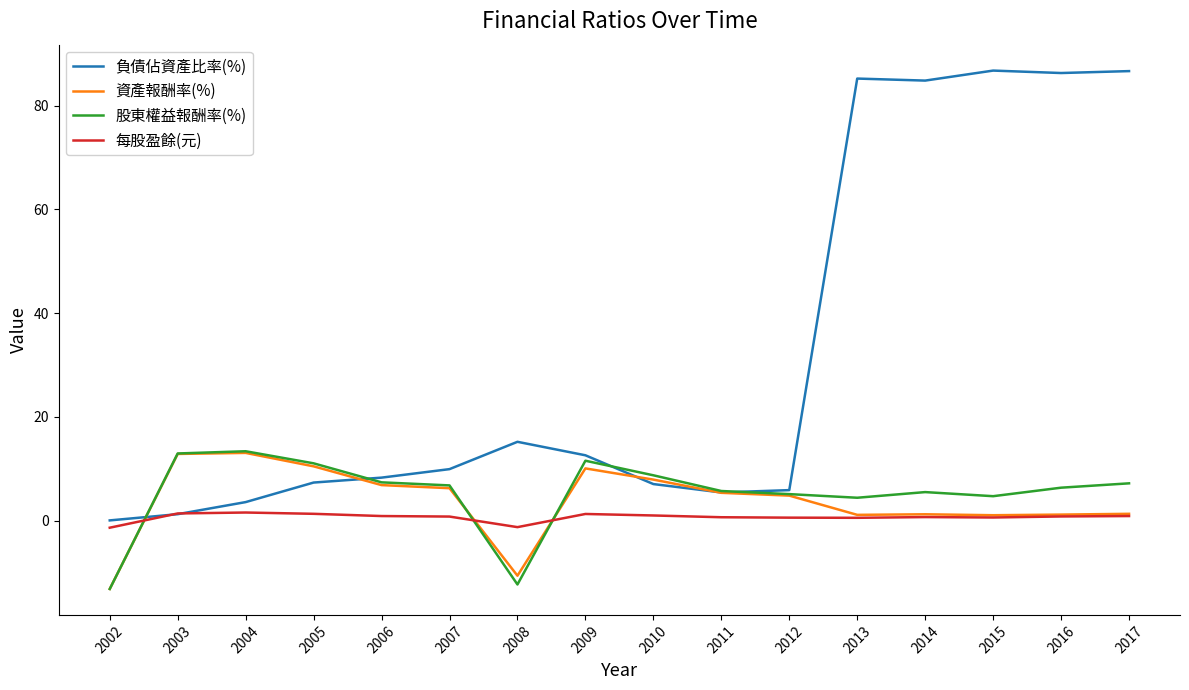

Which series ends up on top after the final intersection of 負債佔資產比率(%) and 股東權益報酬率(%)?

負債佔資產比率(%)